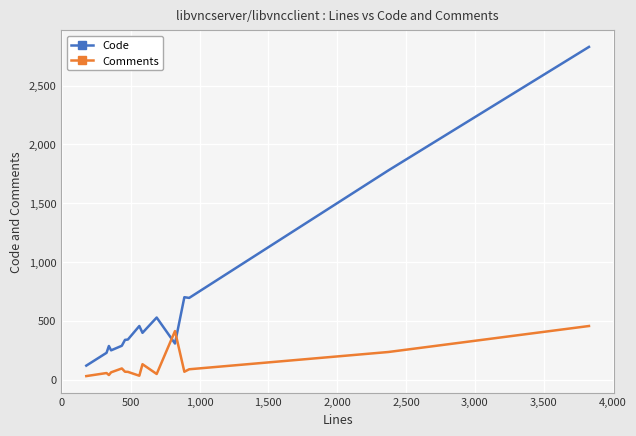

What is the sum of all Code values?

9529